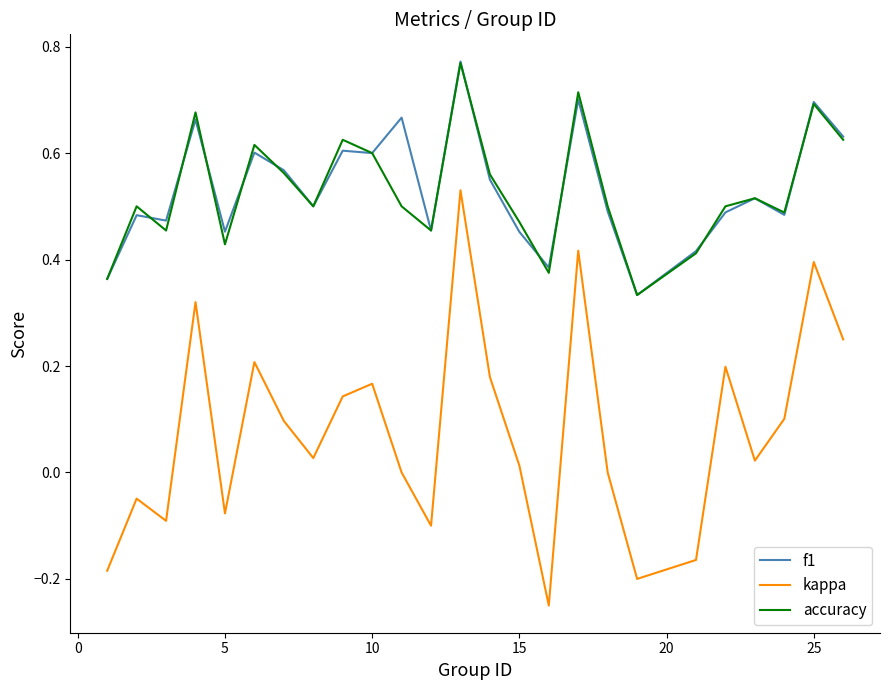

True or false: f1 and kappa intersect in this chart.

False